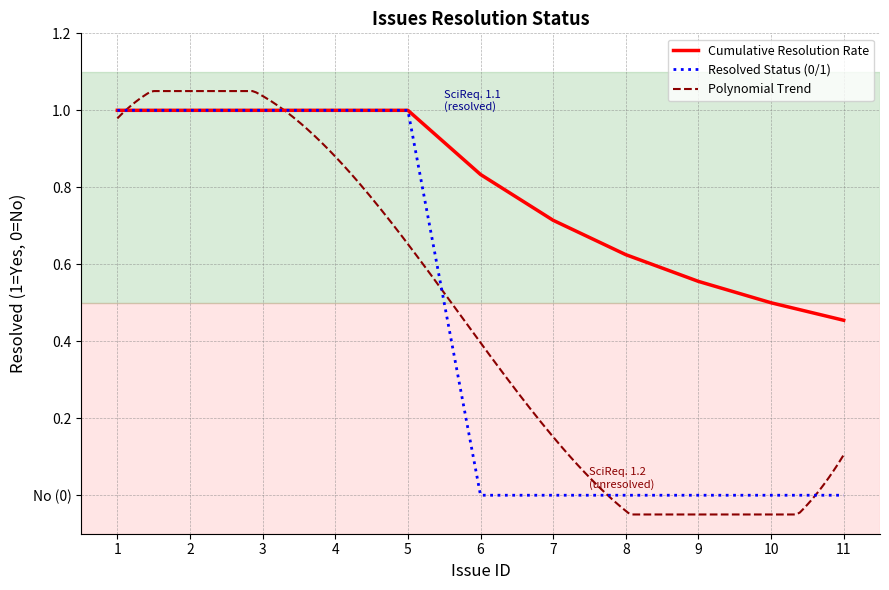

What is the difference between the second highest and second lowest values?

1